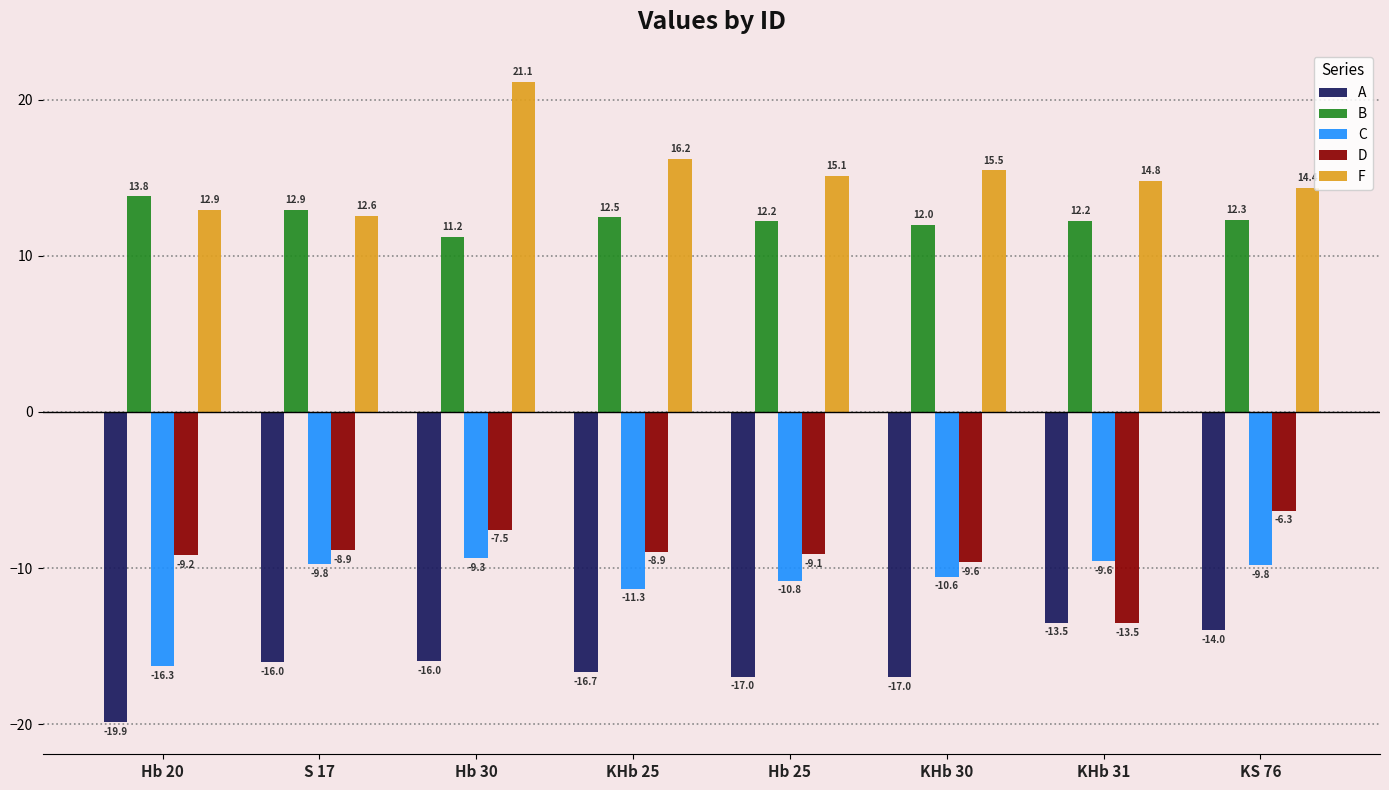

What is the label of the 4th bar from the right?

Hb 25